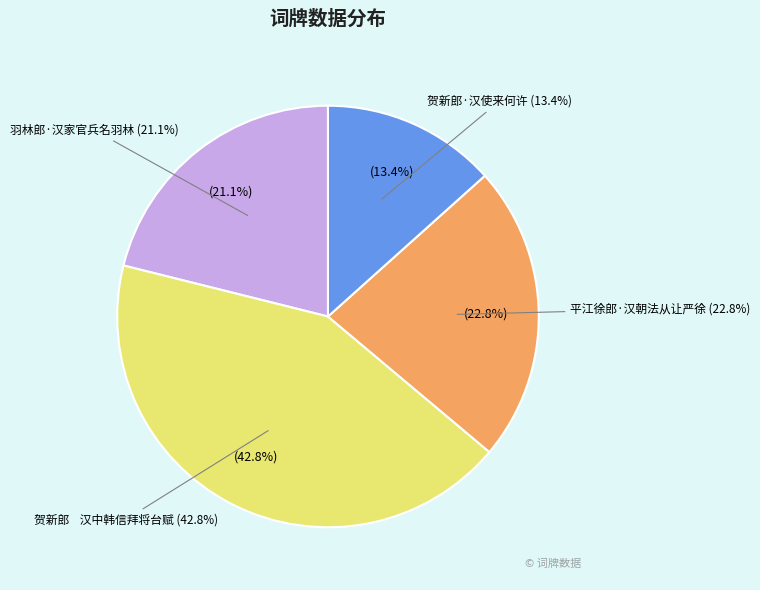

Does 平江徐郎·汉朝法从让严徐 account for over 50% of the chart?

No